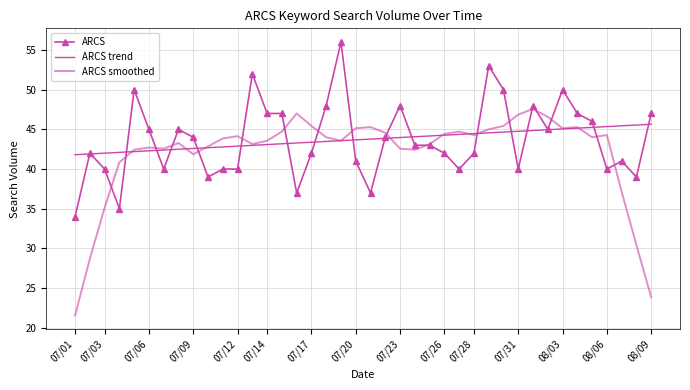

Does the chart have visible grid lines?

Yes